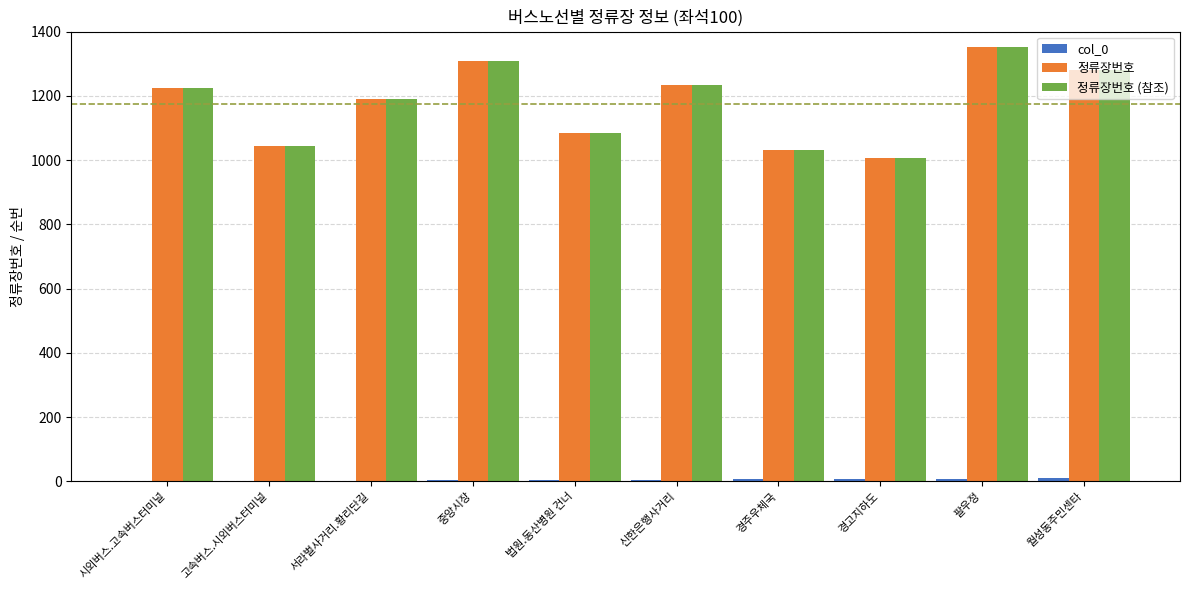

What is the maximum value shown in the chart?

1351